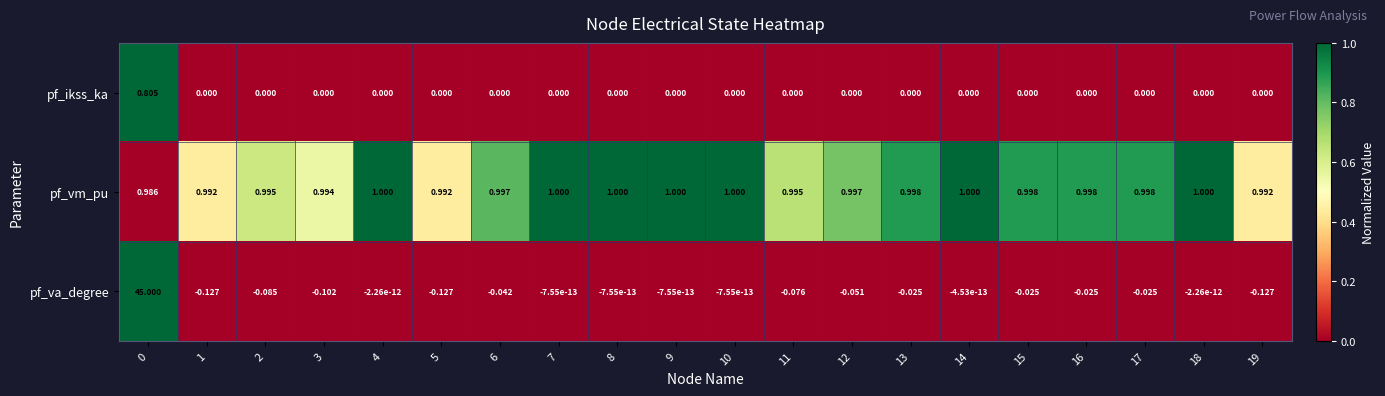

Which series has the largest range (max minus min)?

pf_va_degree